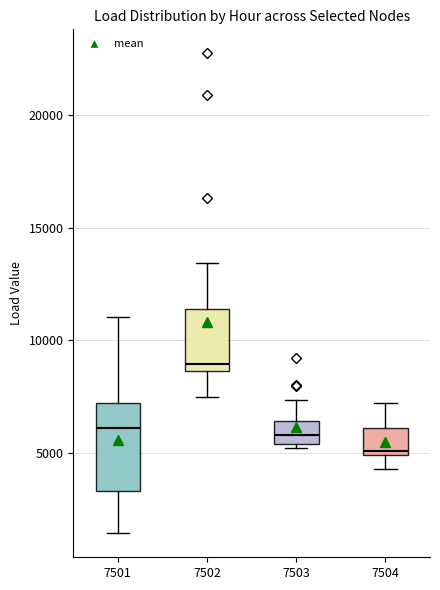

Reading left to right, transcribe this box plot: for each box, give where its median line is, the range the box spans, and where its two whiskers end, as read against the y-axis. The values are not printed on the chart, so give them approximately, as read against the axis.

7501: median 6000, box 3500 to 7000, whiskers 1500 to 11000
7502: median 9000, box 8500 to 11500, whiskers 7500 to 13500
7503: median 6000, box 5500 to 6500, whiskers 5000 to 7500
7504: median 5000 (just above the box's lower edge), box 5000 to 6000, whiskers 4500 to 7000